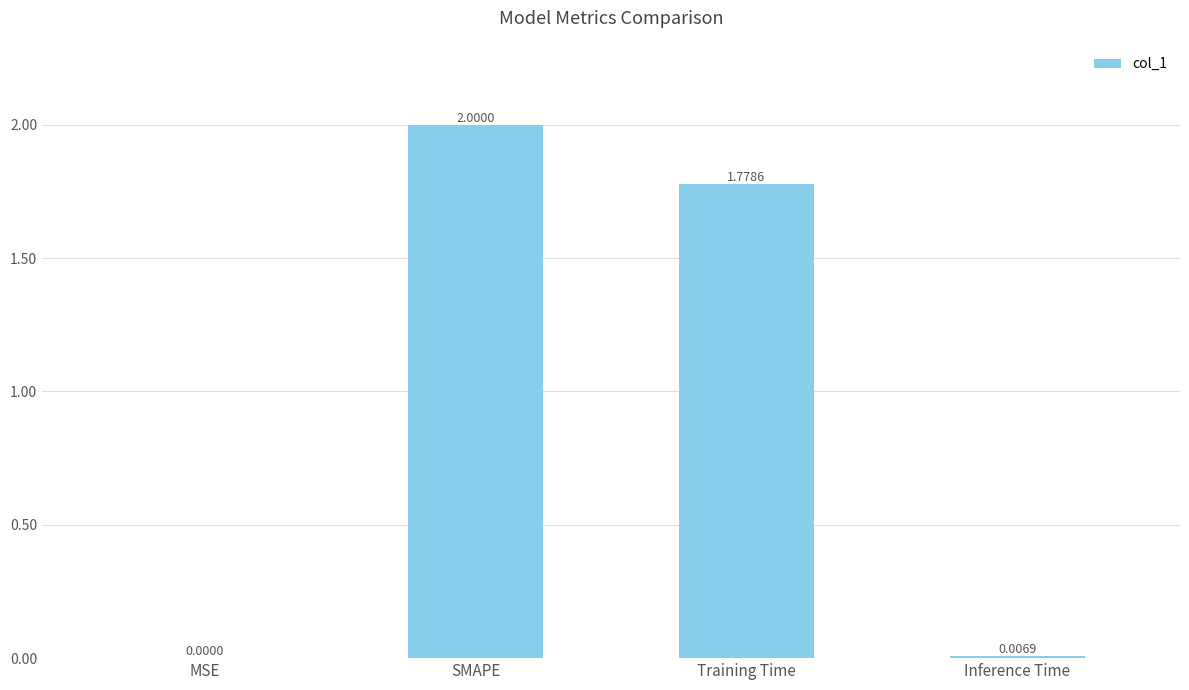

What is the sum of the values at MSE and SMAPE?

2.0